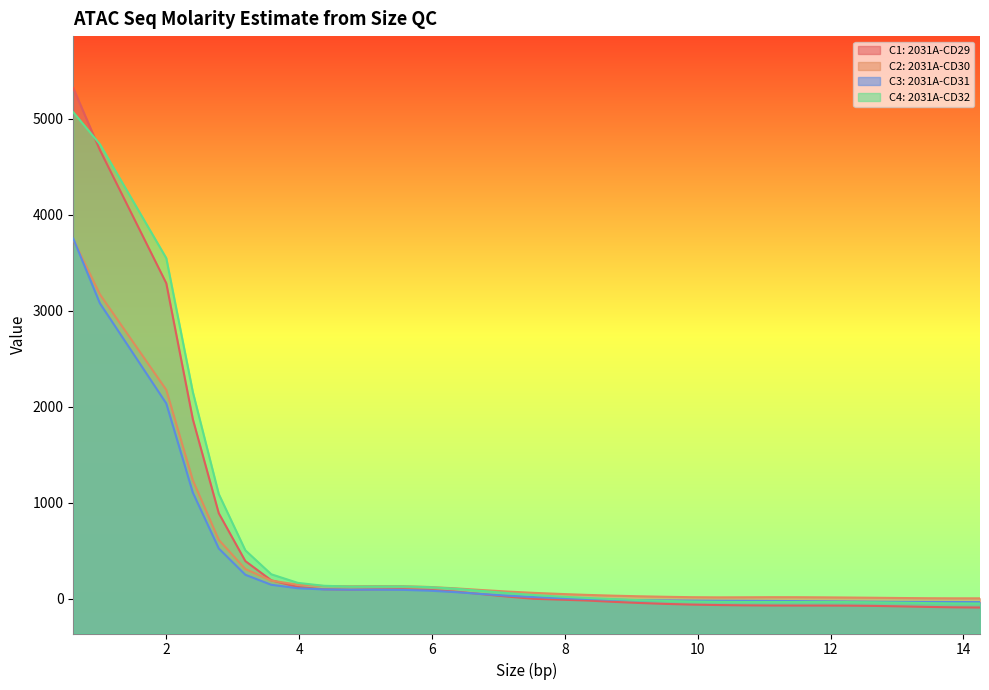

Where is C4: 2031A-CD32 nearest to the value 2508?

2.4